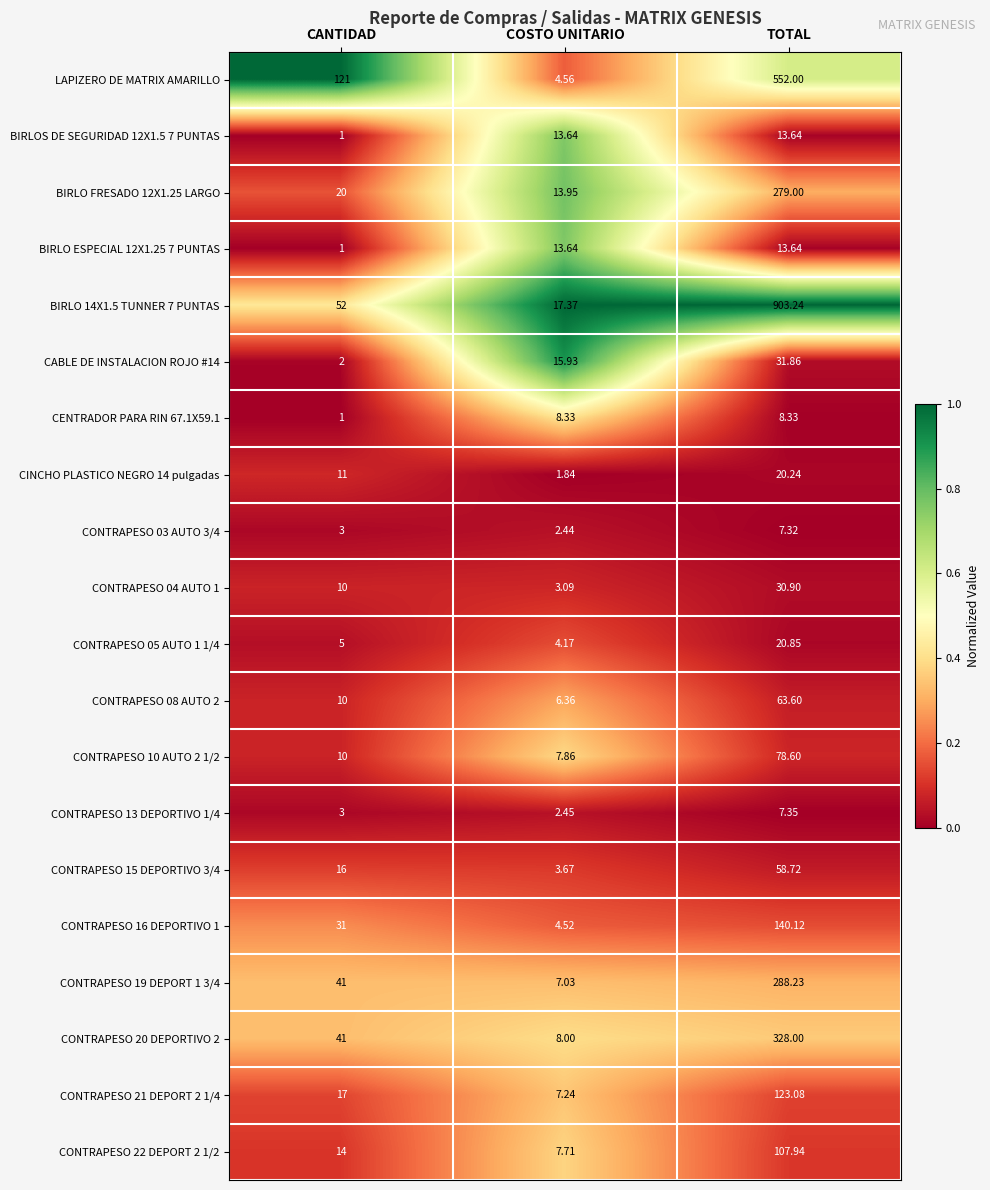

Which category has the highest value in the CONTRAPESO 20 DEPORTIVO 2 series?

TOTAL